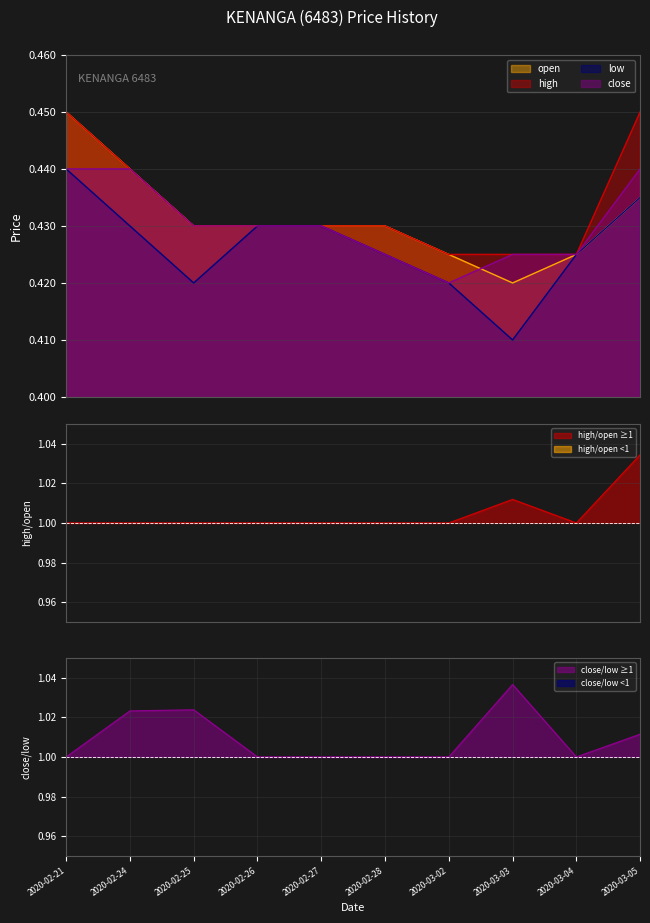

True or false: open has more than 2 points higher than both neighbors.

False